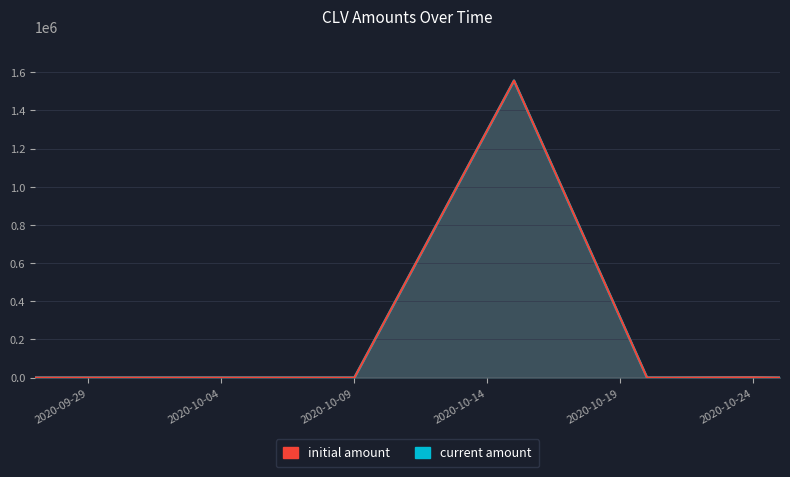

Is it true that current amount equals 3.1 at 2020-10-08?

False